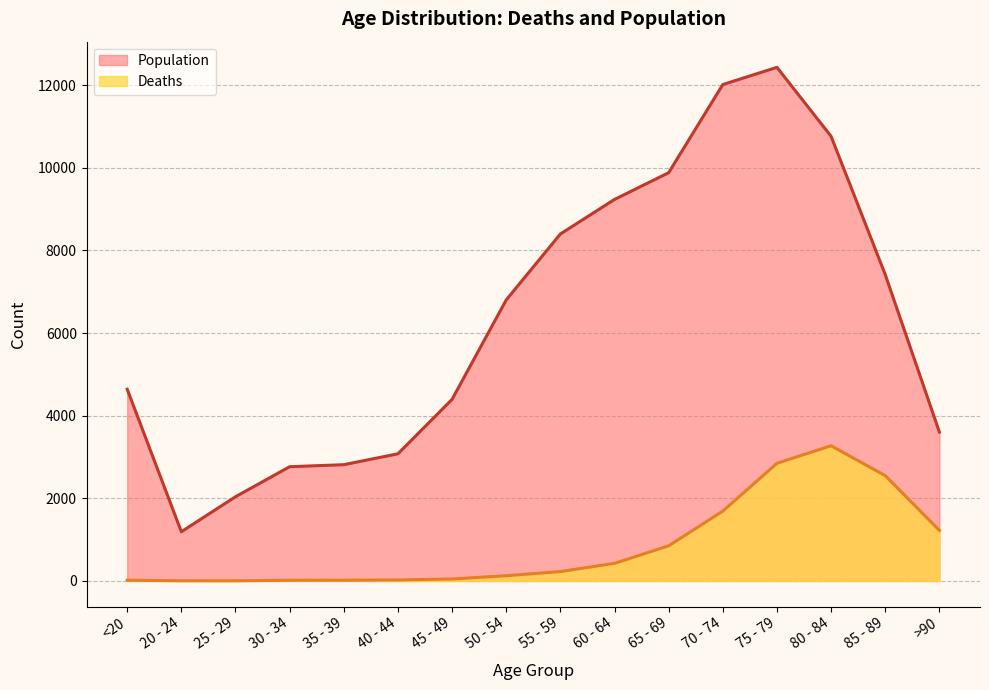

What is the minimum value shown in the chart?

3